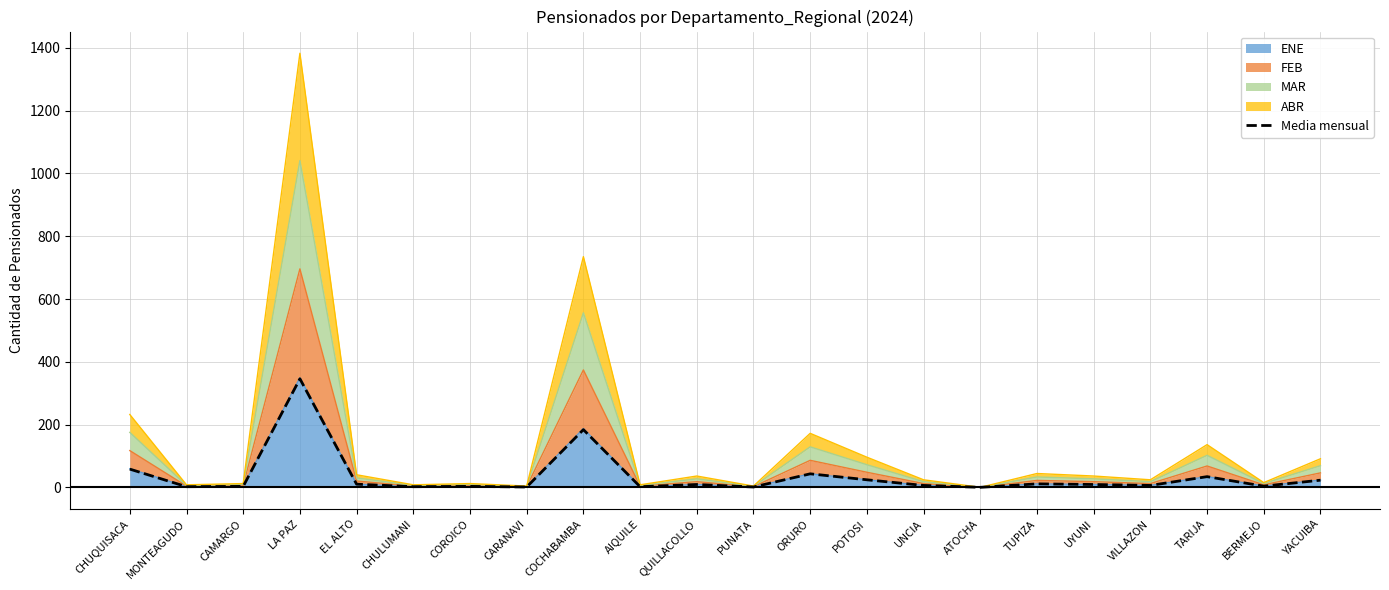

True or false: the data has more than 1 interior local peaks.

True